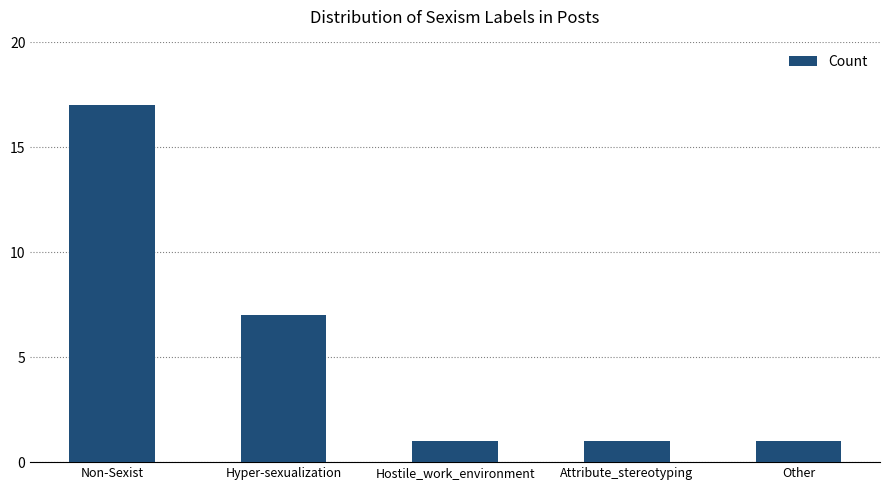

Which has a higher value, Other or Hyper-sexualization?

Hyper-sexualization